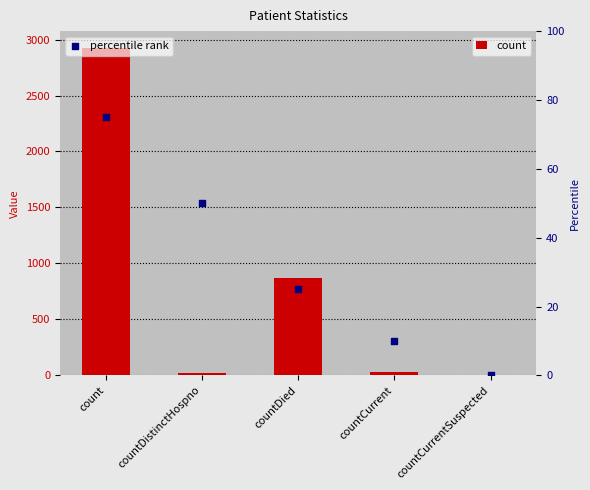

Which series has the widest spread of Y values?

count